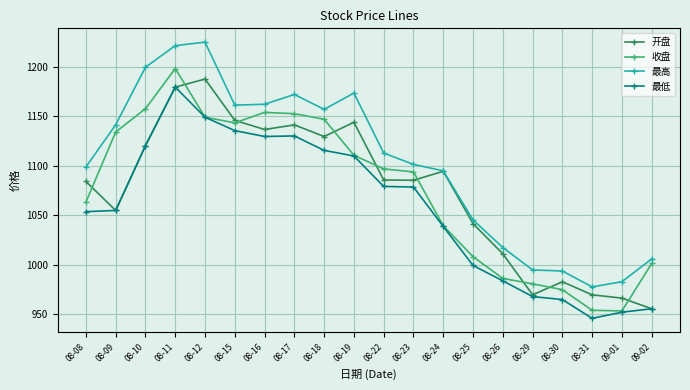

The 最高 series shows 2018.9 at 08-12. True or false?

False